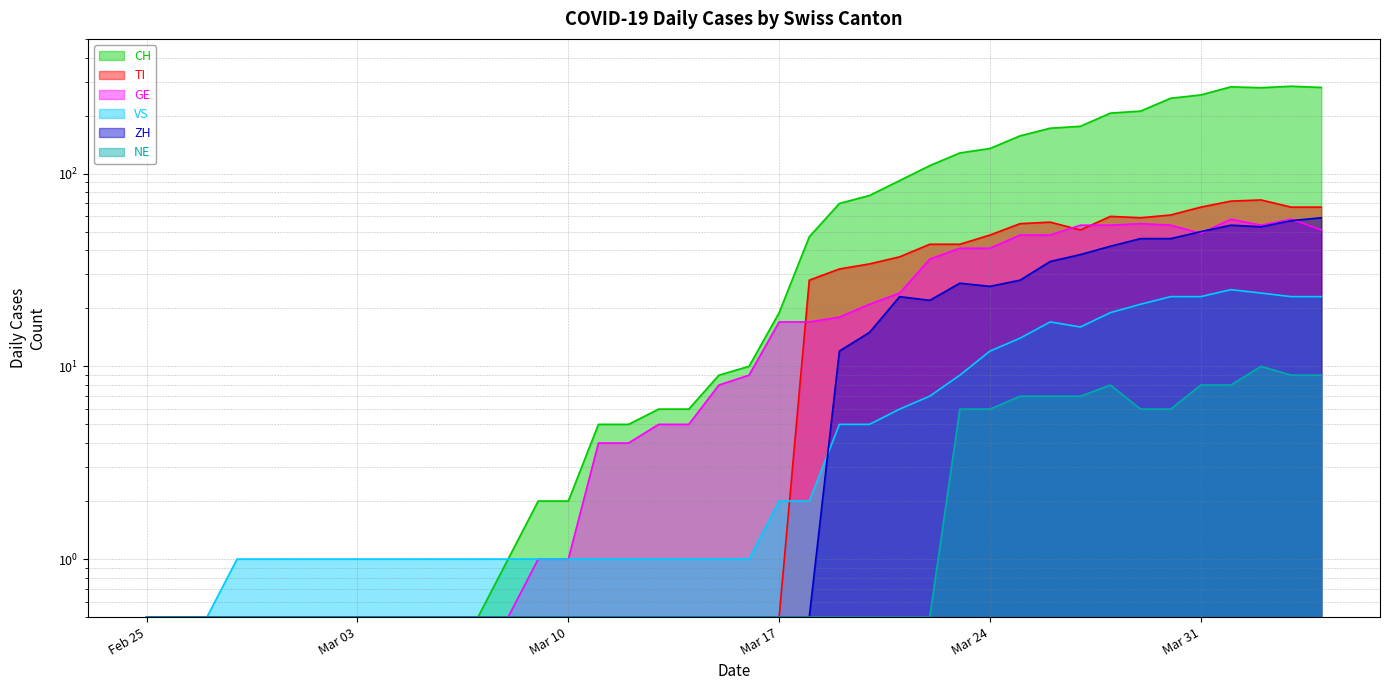

What are all the series names shown in the legend?

CH, TI, GE, VS, ZH, NE